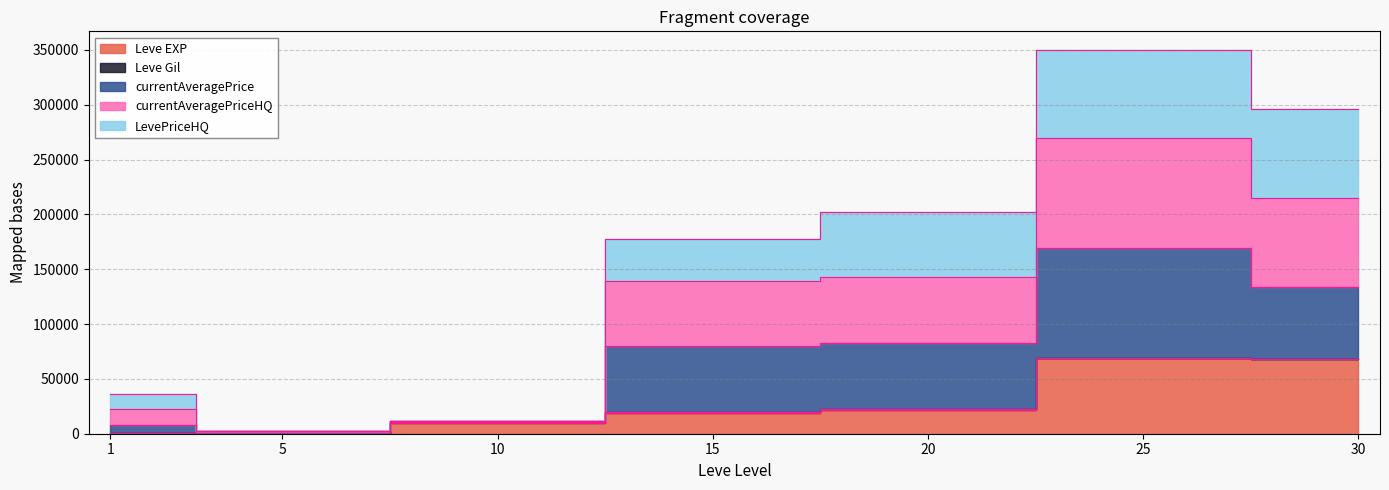

True or false: currentAveragePriceHQ has more than 0 interior local peaks.

True